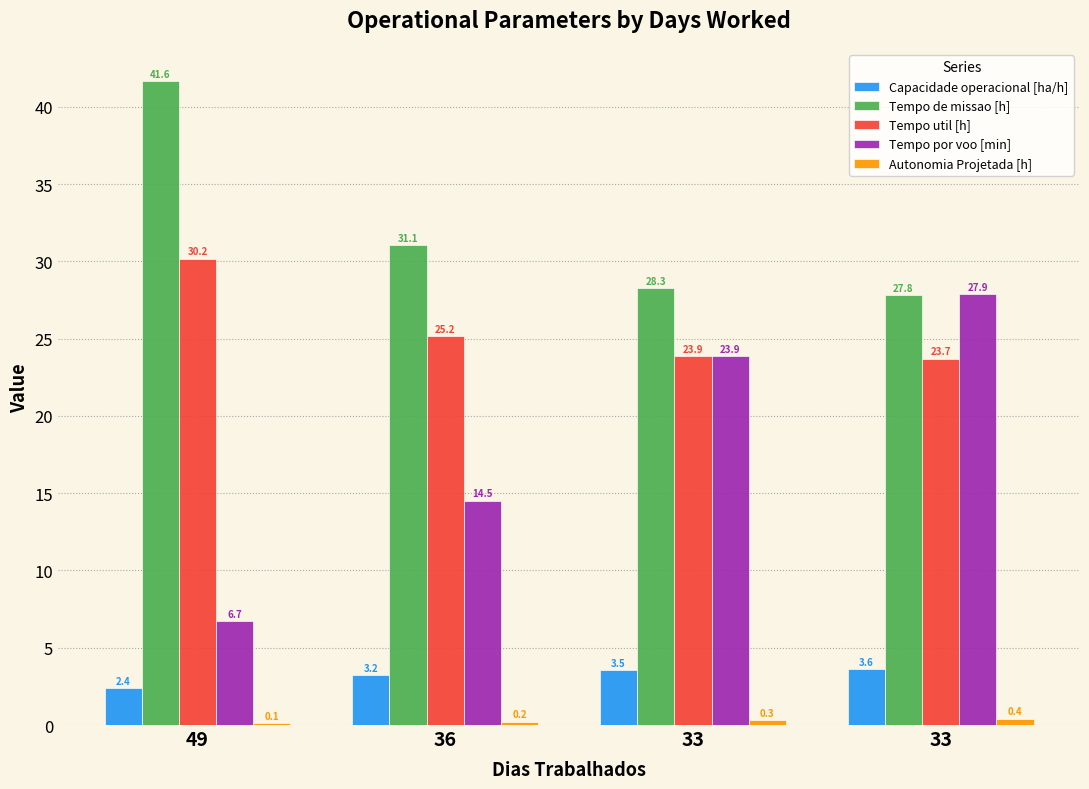

How many categories are shown in the chart?

4